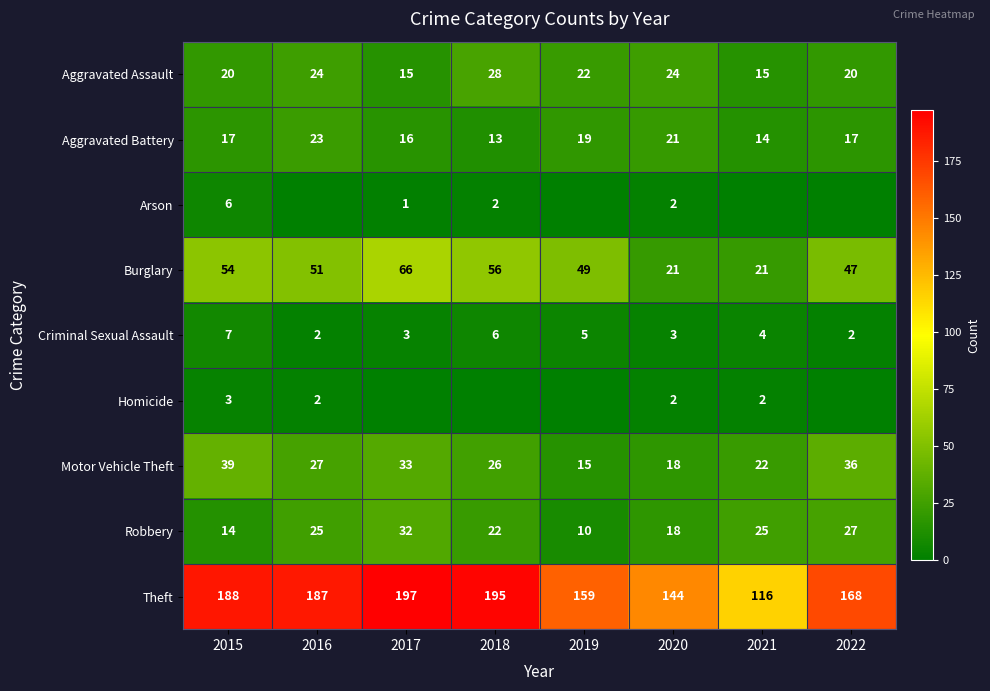

List the labels in order of Motor Vehicle Theft value, smallest first.

2019, 2020, 2021, 2018, 2016, 2017, 2022, 2015